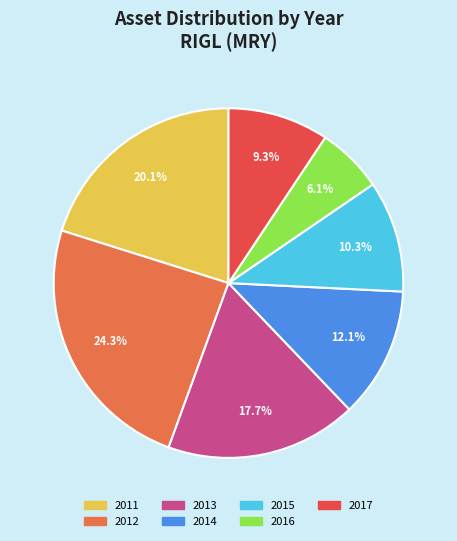

Is it true that 2014 is 24% of the pie?

False